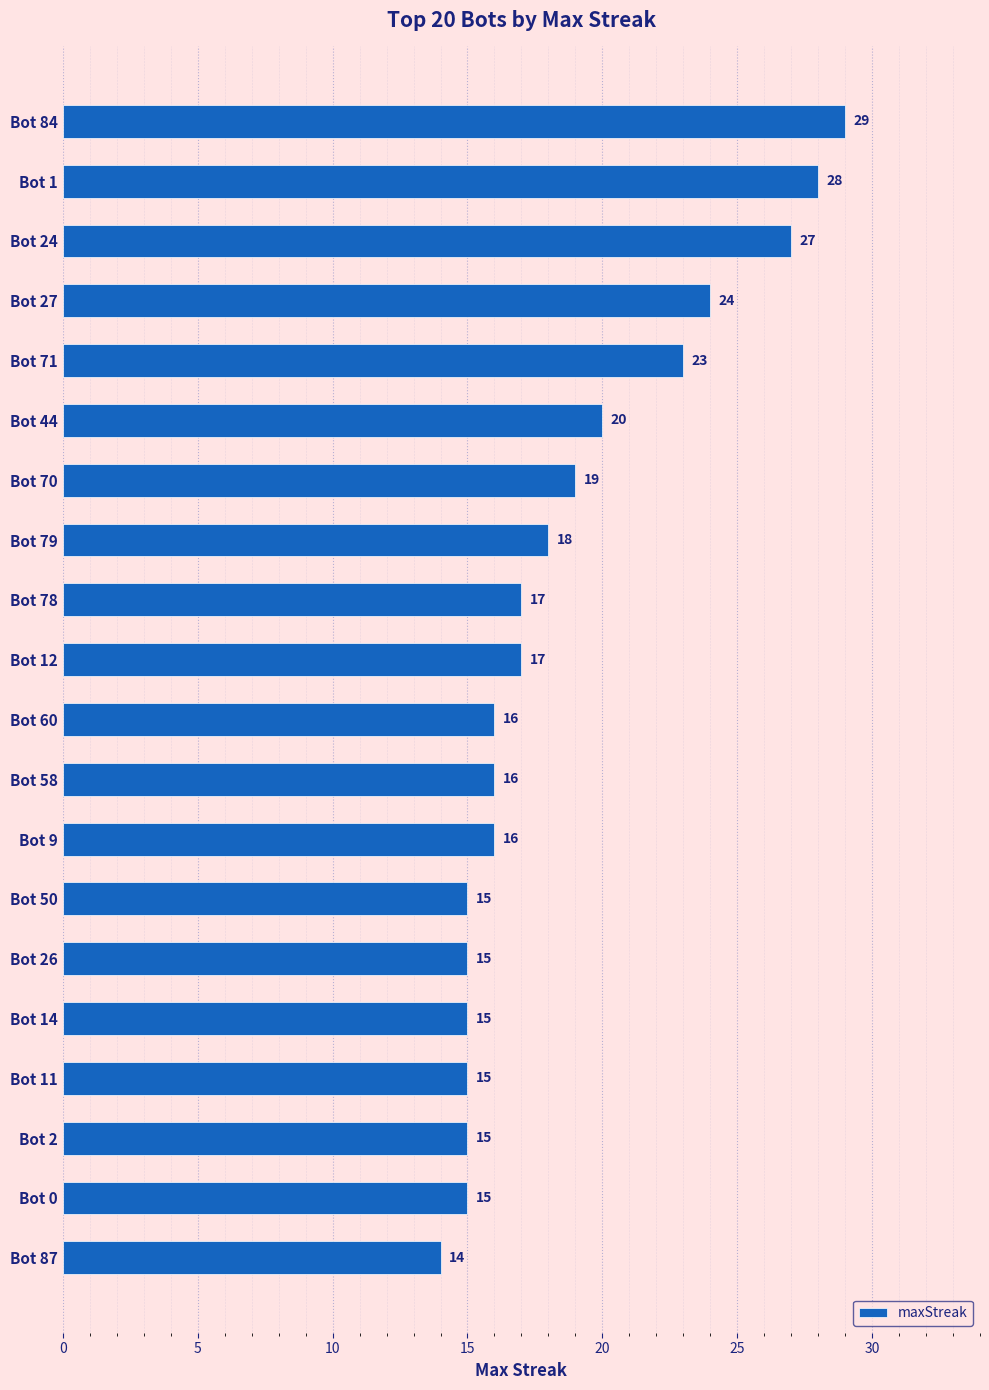

The value at Bot 11 is 15. True or false?

True